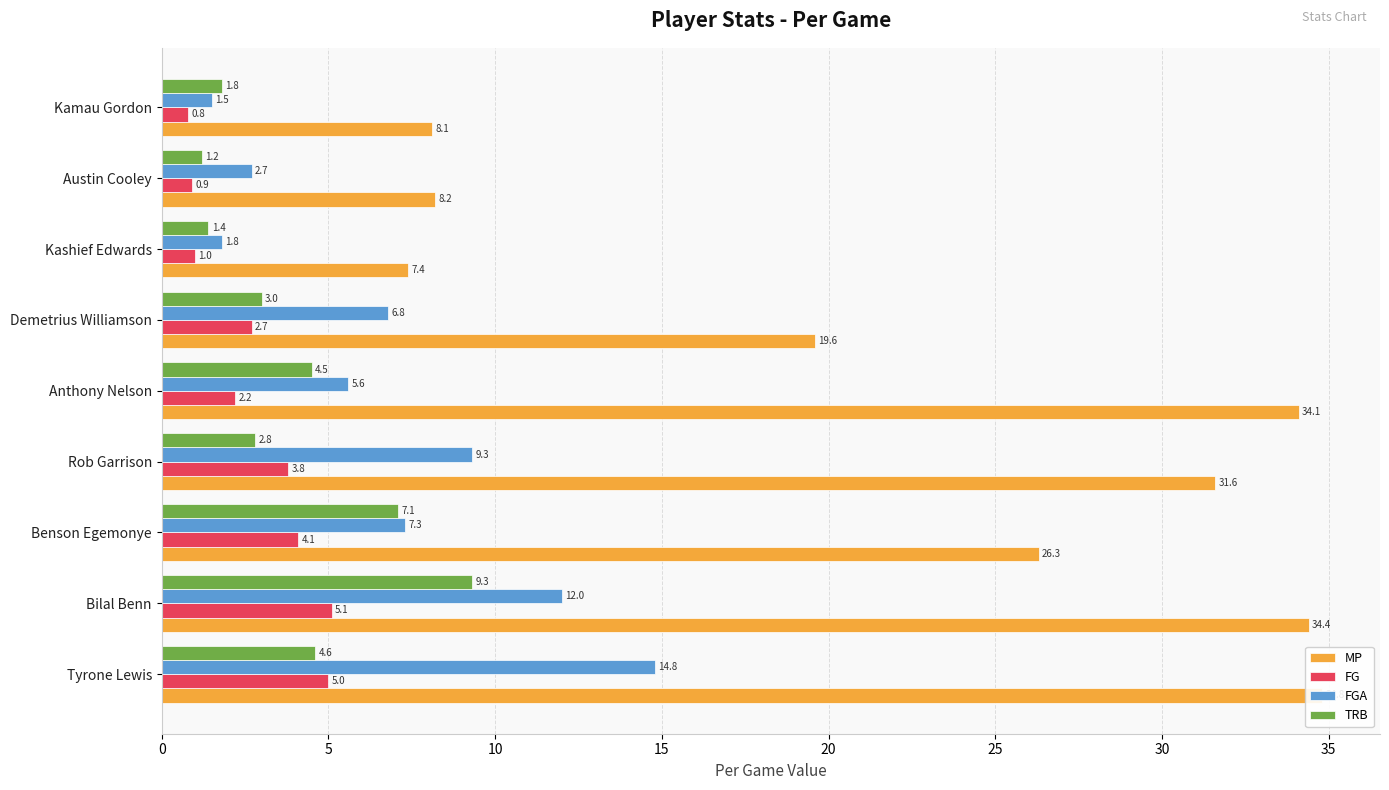

What is the minimum value shown in the chart?

0.8